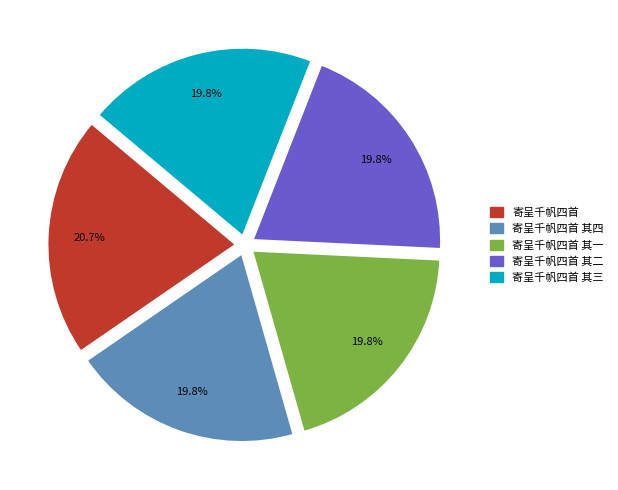

To the nearest percent, what is the difference between the largest and smallest slice percentages?

1%